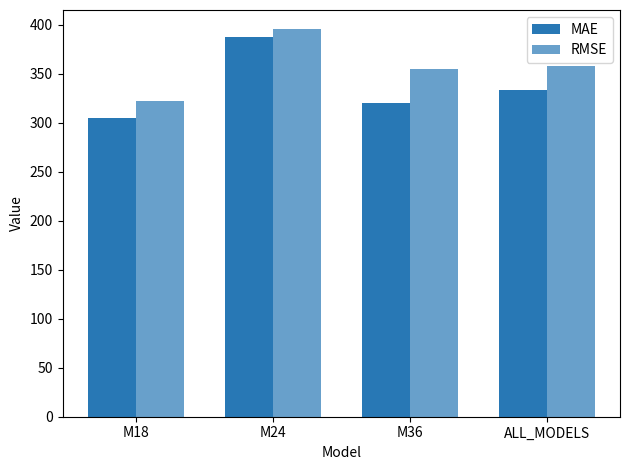

What is the sum of all RMSE values?

1429.3